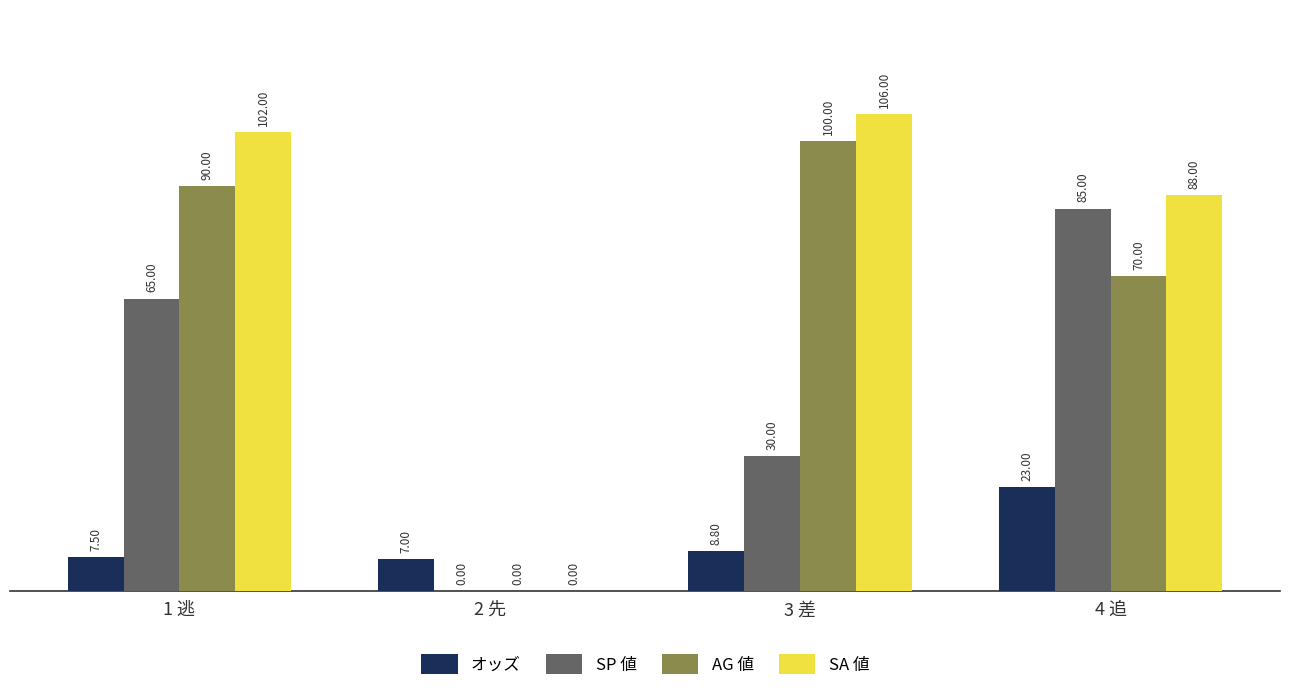

How many groups of bars are there?

4